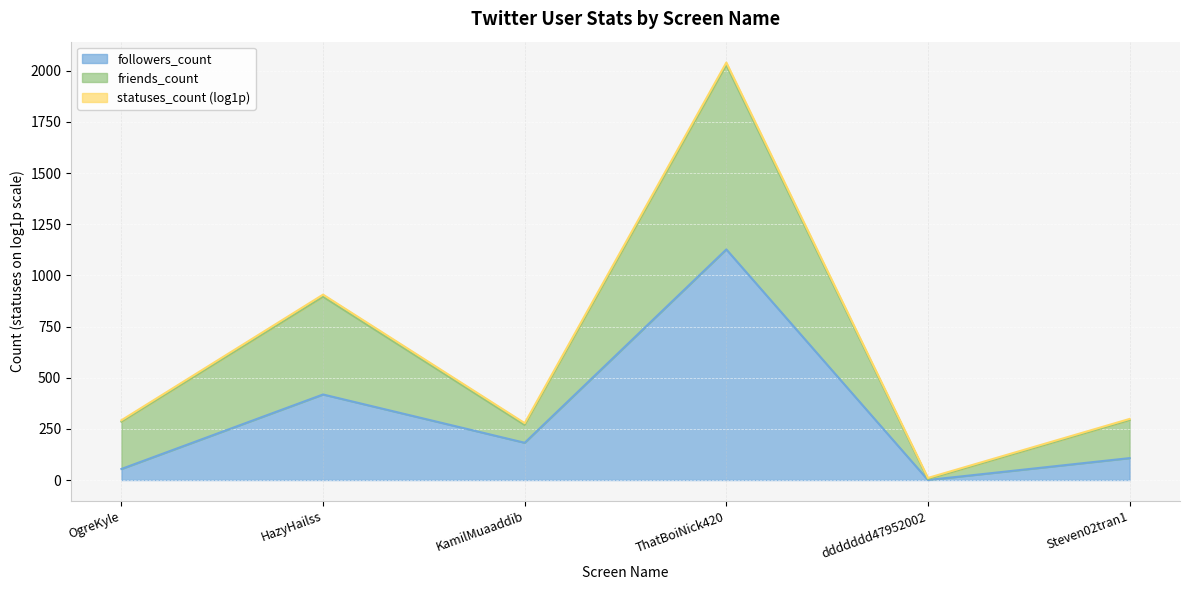

True or false: friends_count has a value of 474 at Steven02tran1.

False